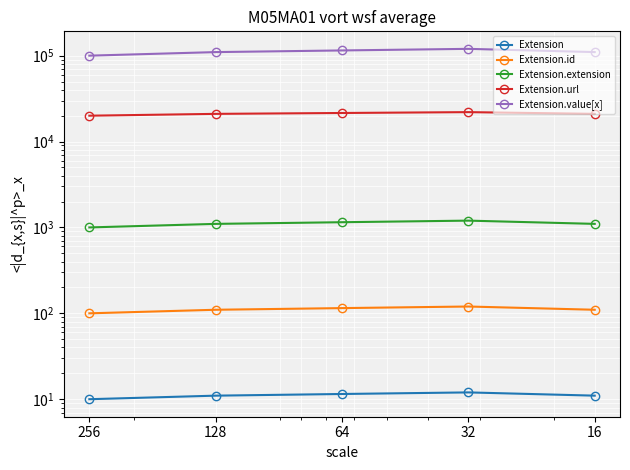

The Extension.value[x] series shows 100000.0 at 256. True or false?

True